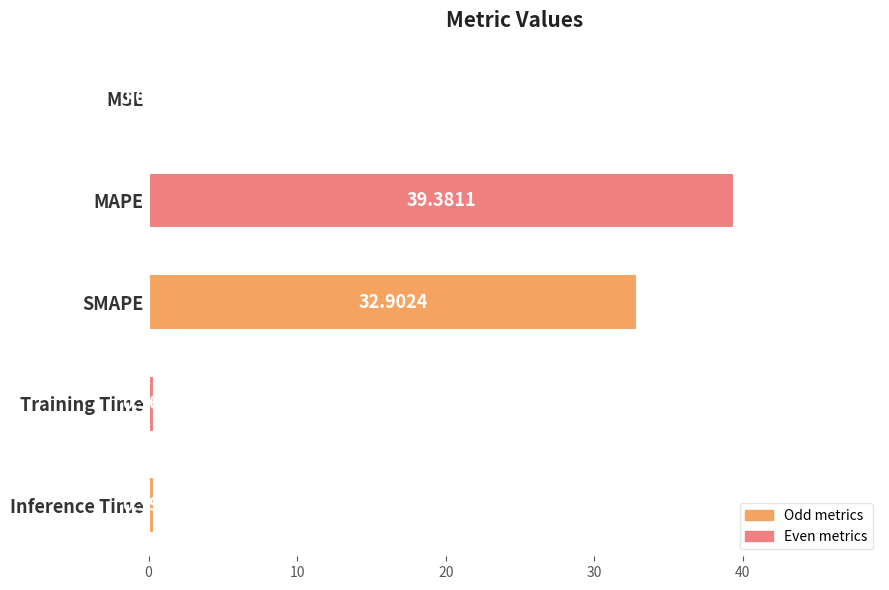

What is the sum of all values?

73.1